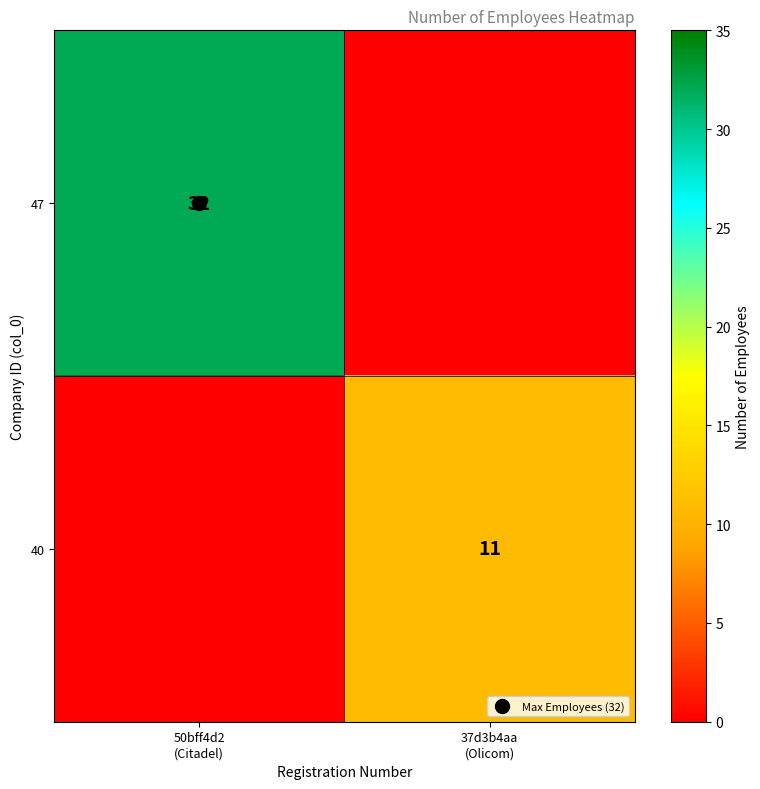

Rank the categories by 47 value from highest to lowest.

50bff4d2 (Citadel), 37d3b4aa (Olicom)